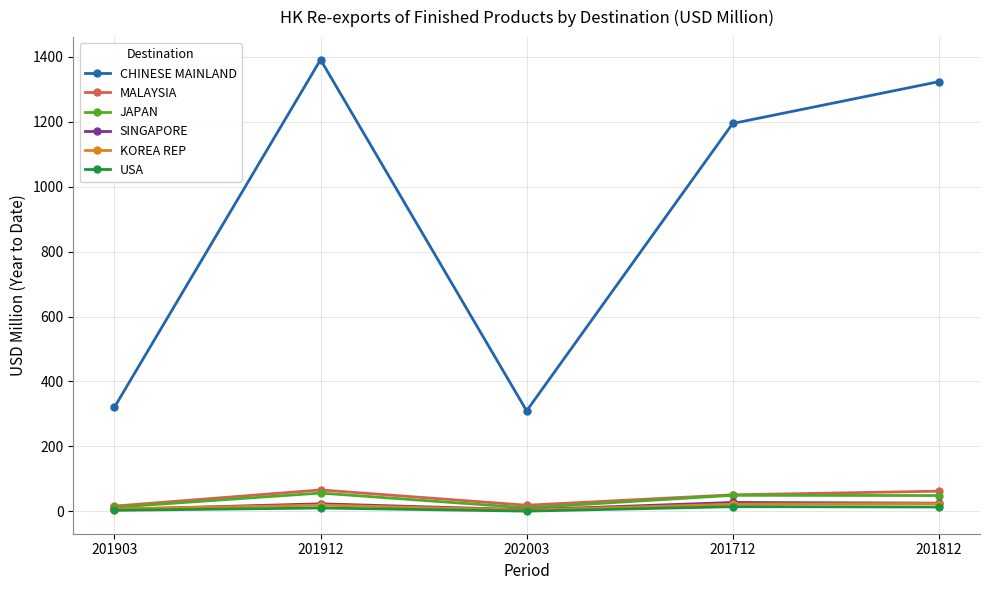

How many series are shown in this chart?

6